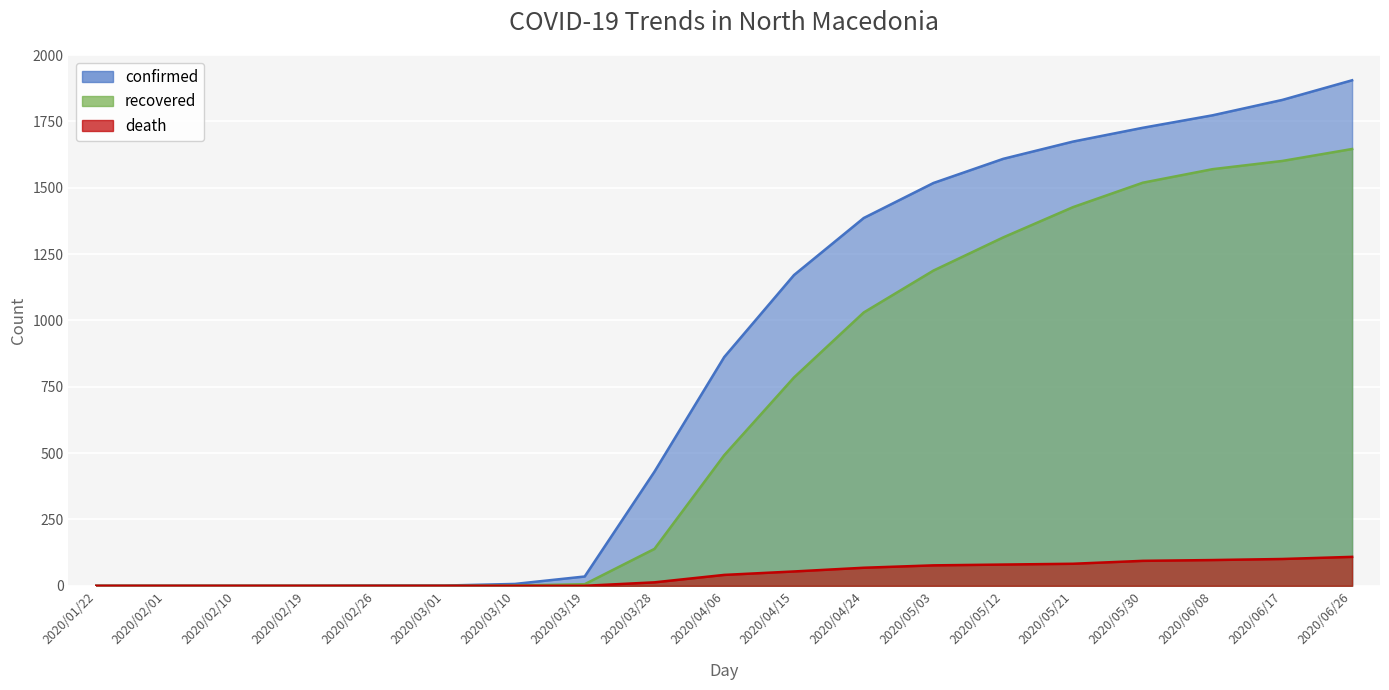

List the labels in order of confirmed value, smallest first.

2020/01/22, 2020/02/01, 2020/02/10, 2020/02/19, 2020/02/26, 2020/03/01, 2020/03/10, 2020/03/19, 2020/03/28, 2020/04/06, 2020/04/15, 2020/04/24, 2020/05/03, 2020/05/12, 2020/05/21, 2020/05/30, 2020/06/08, 2020/06/17, 2020/06/26